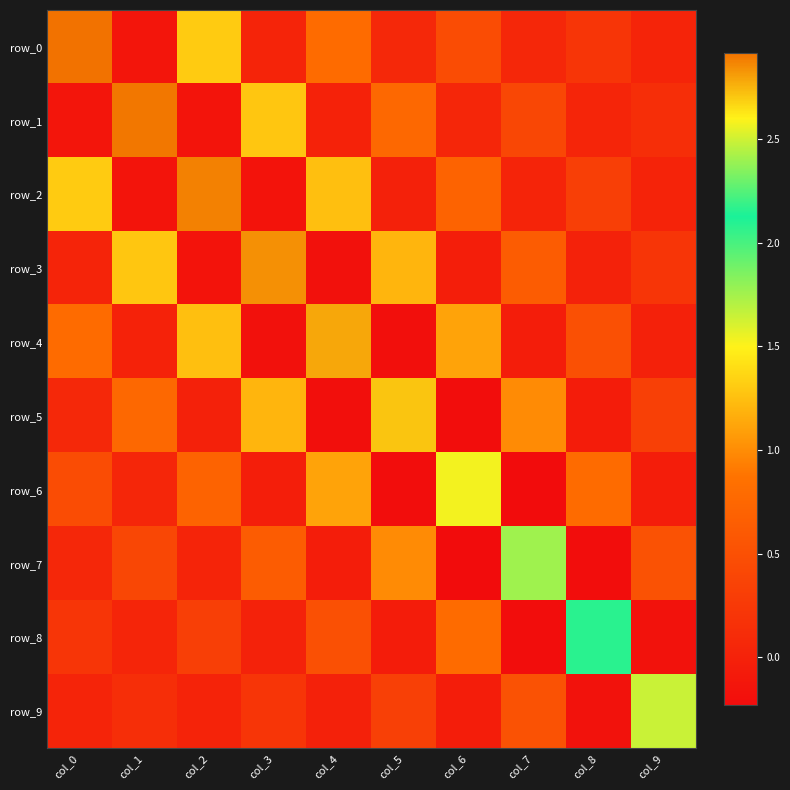

What is the difference between the row_9 values at col_6 and col_1?

0.2